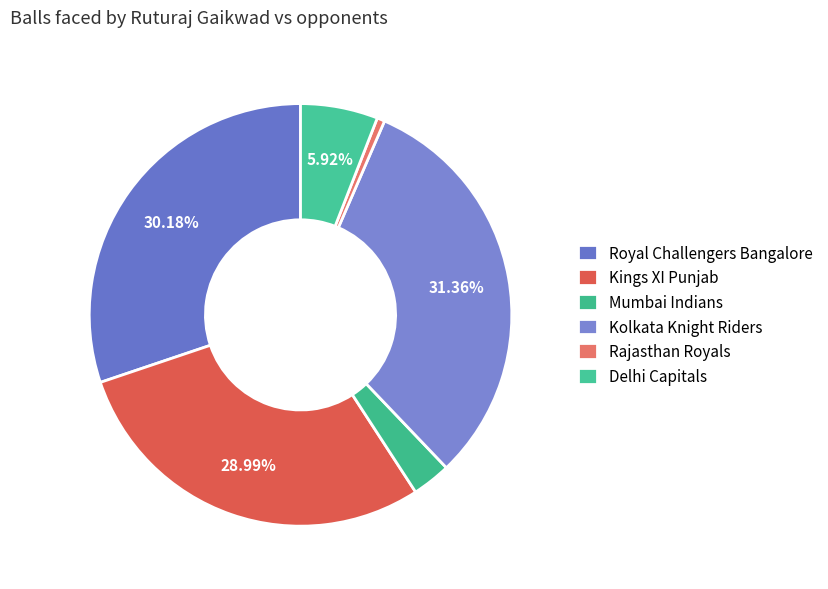

Does any single category account for the majority?

No